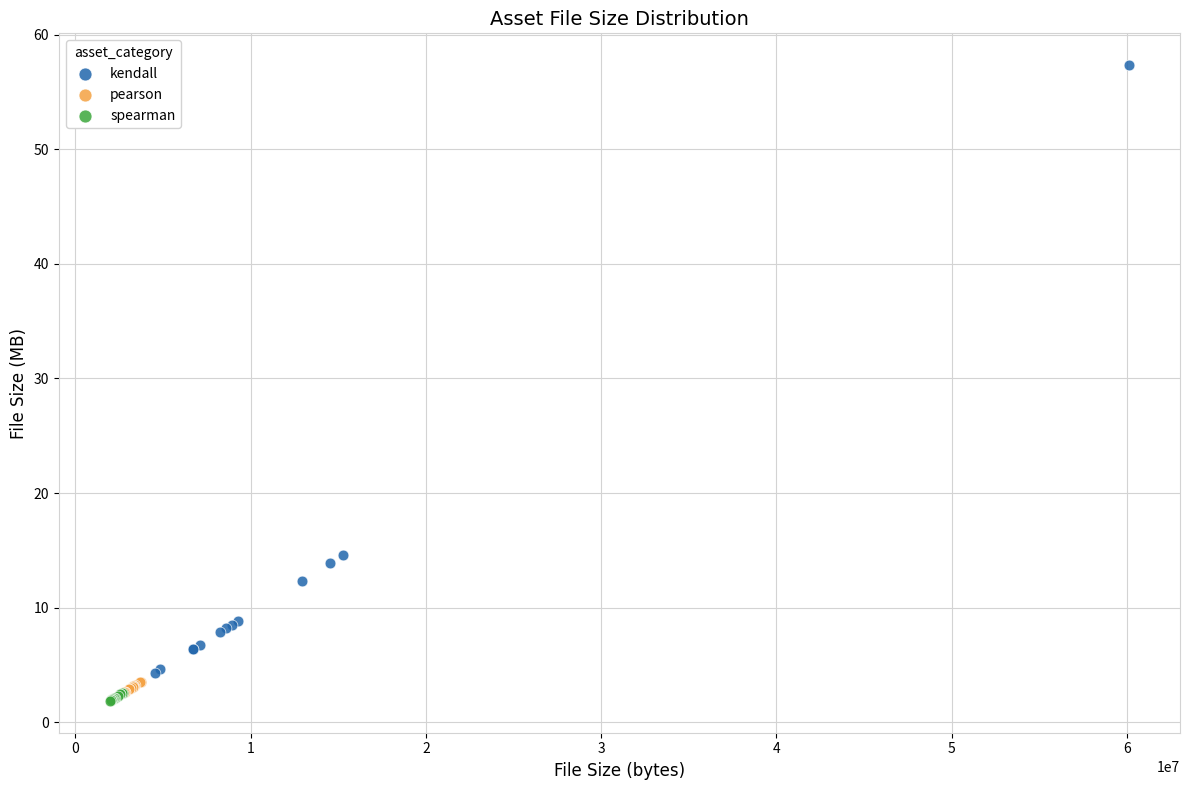

Which series has the widest spread of Y values?

kendall